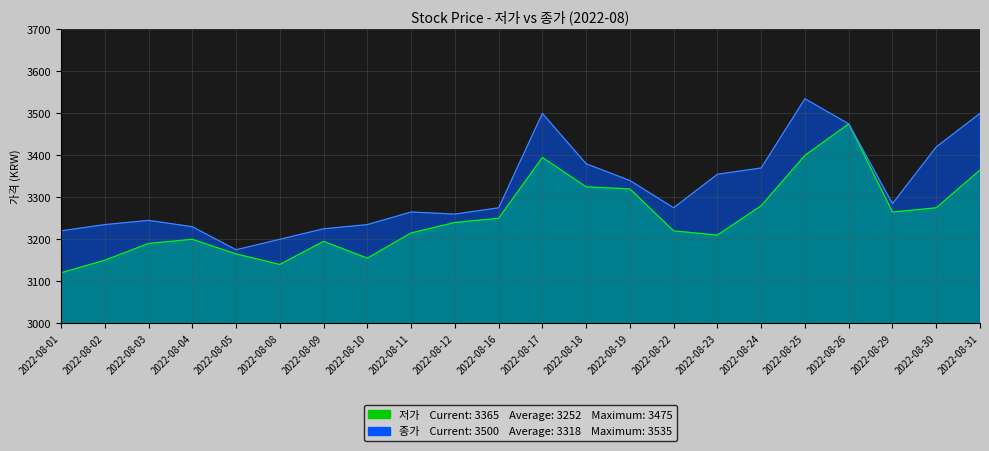

Reading right to left, extract all data points from this chart.

저가: 2022-08-31=3365	2022-08-30=3275	2022-08-29=3265	2022-08-26=3475	2022-08-25=3400	2022-08-24=3280	2022-08-23=3210	2022-08-22=3220	2022-08-19=3320	2022-08-18=3325	2022-08-17=3395	2022-08-16=3250	2022-08-12=3240	2022-08-11=3215	2022-08-10=3155	2022-08-09=3195	2022-08-08=3140	2022-08-05=3165	2022-08-04=3200	2022-08-03=3190	2022-08-02=3150	2022-08-01=3120
종가: 2022-08-31=3500	2022-08-30=3420	2022-08-29=3285	2022-08-26=3475	2022-08-25=3535	2022-08-24=3370	2022-08-23=3355	2022-08-22=3275	2022-08-19=3340	2022-08-18=3380	2022-08-17=3500	2022-08-16=3275	2022-08-12=3260	2022-08-11=3265	2022-08-10=3235	2022-08-09=3225	2022-08-08=3200	2022-08-05=3175	2022-08-04=3230	2022-08-03=3245	2022-08-02=3235	2022-08-01=3220